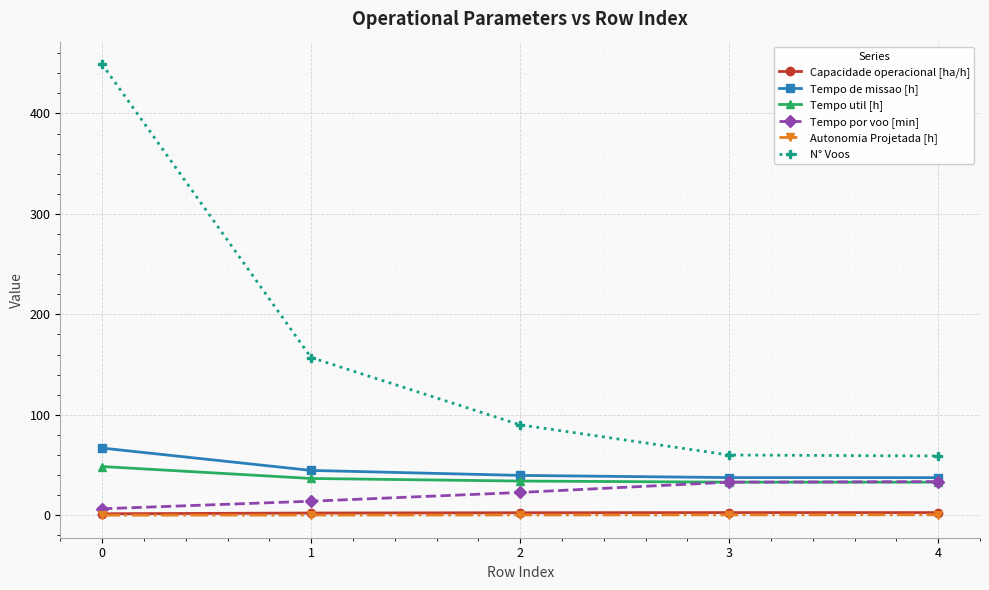

How many categories are shown in the chart?

5